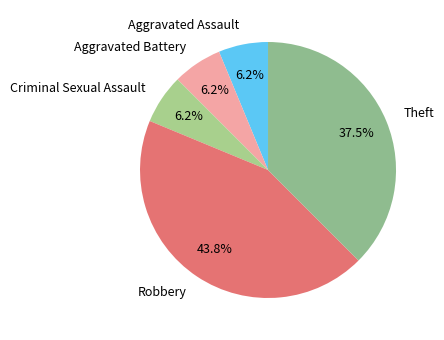

How many segments does this pie chart have?

5